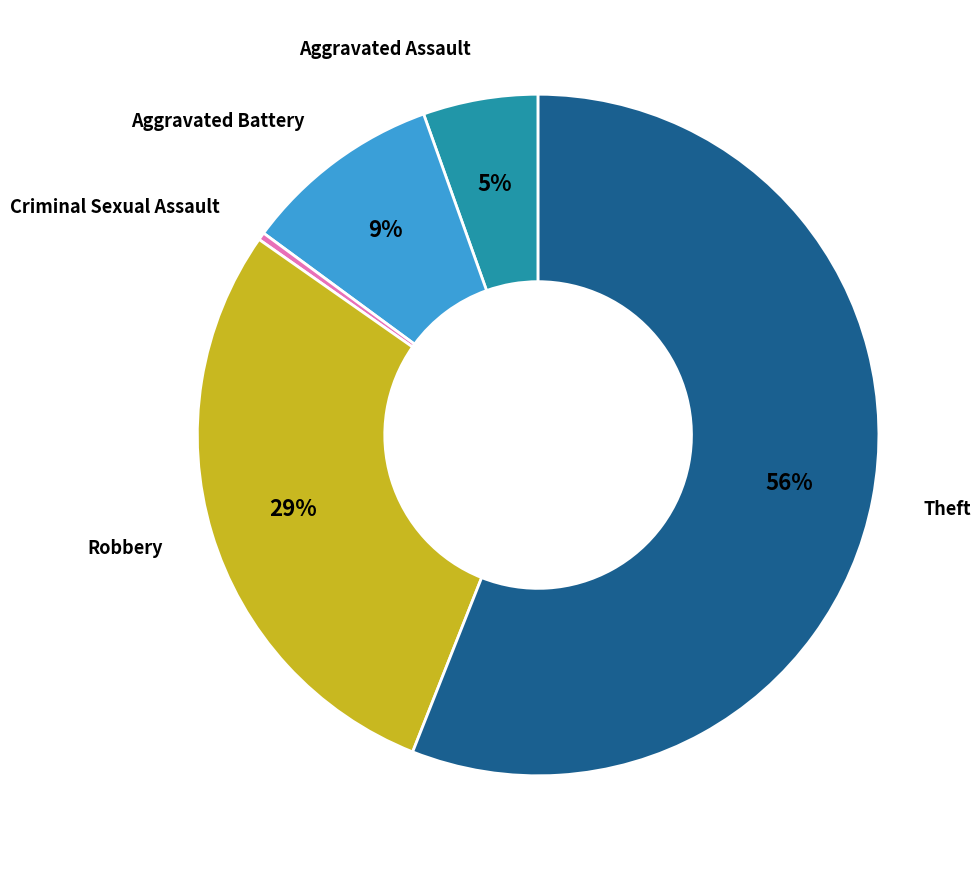

Count the number of slices in the pie.

5